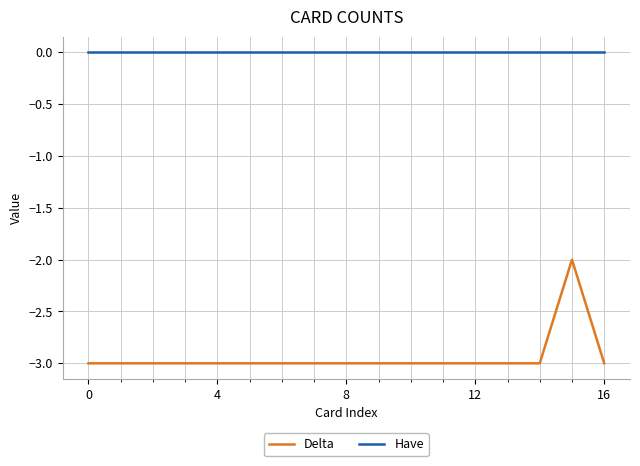

List the series in order of their overall mean, highest first.

Have, Delta